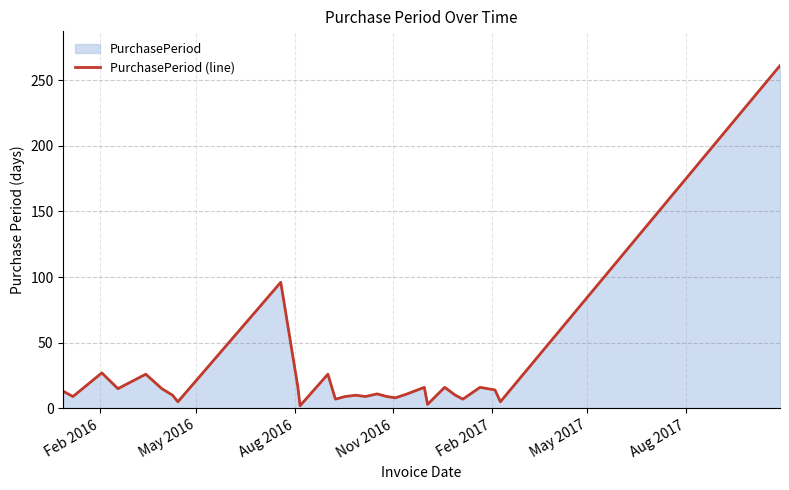

What is the value of the 3rd point from the left?

27